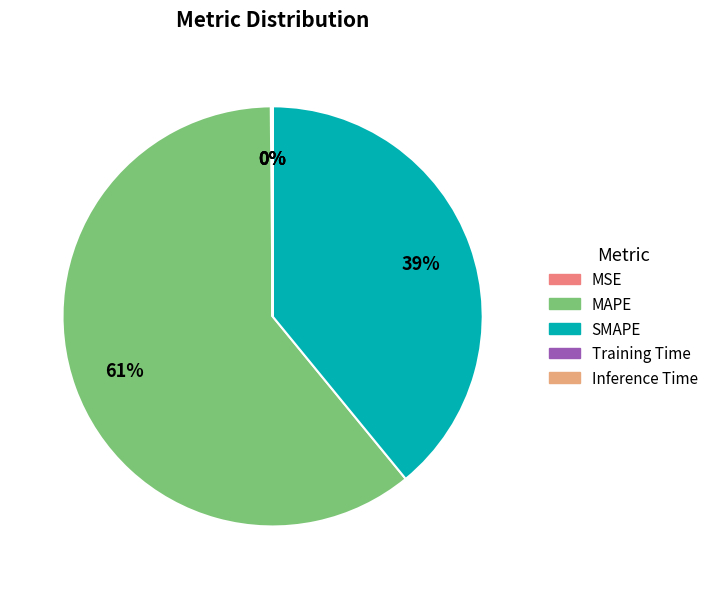

To the nearest percent, what is the average slice percentage?

20%